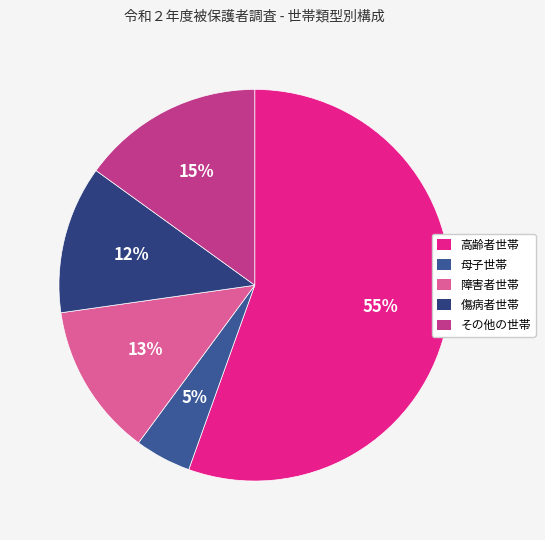

How many segments does this pie chart have?

5